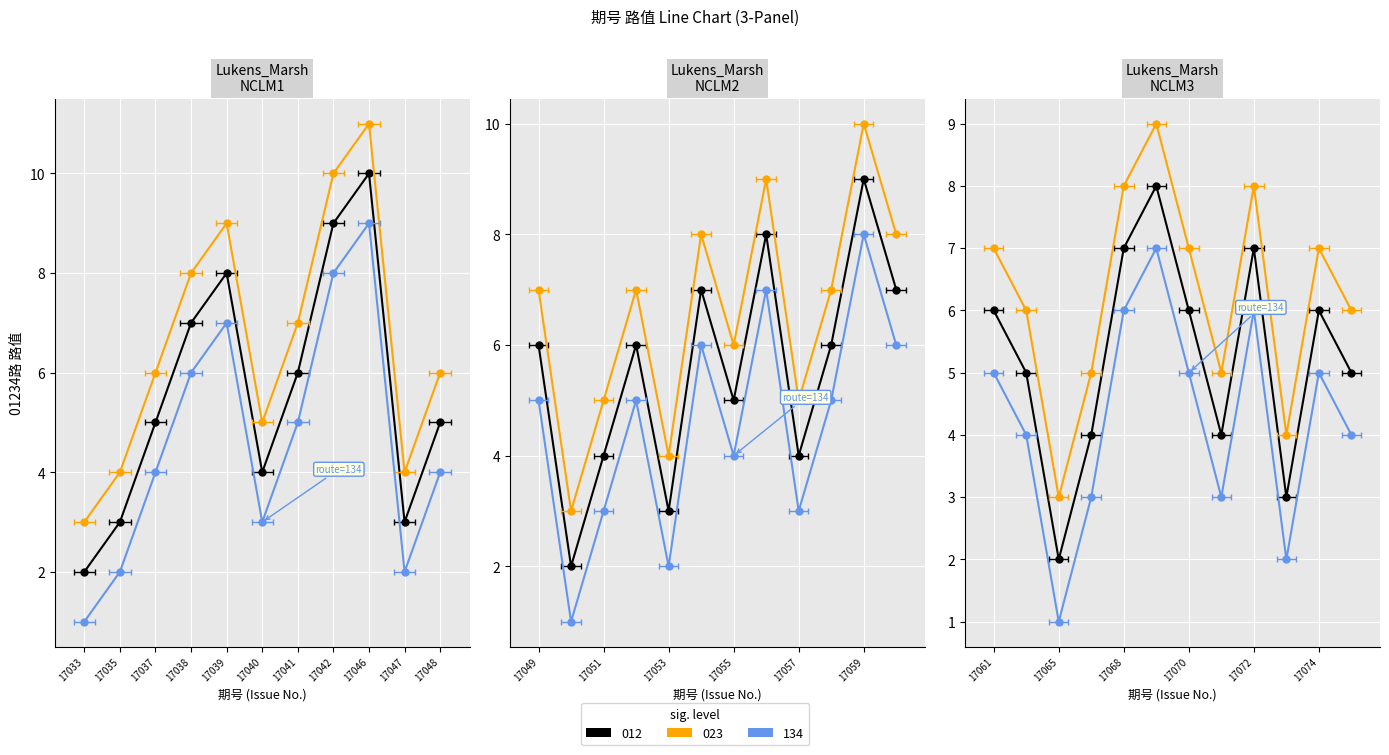

Read the 023 value at 17066.

5